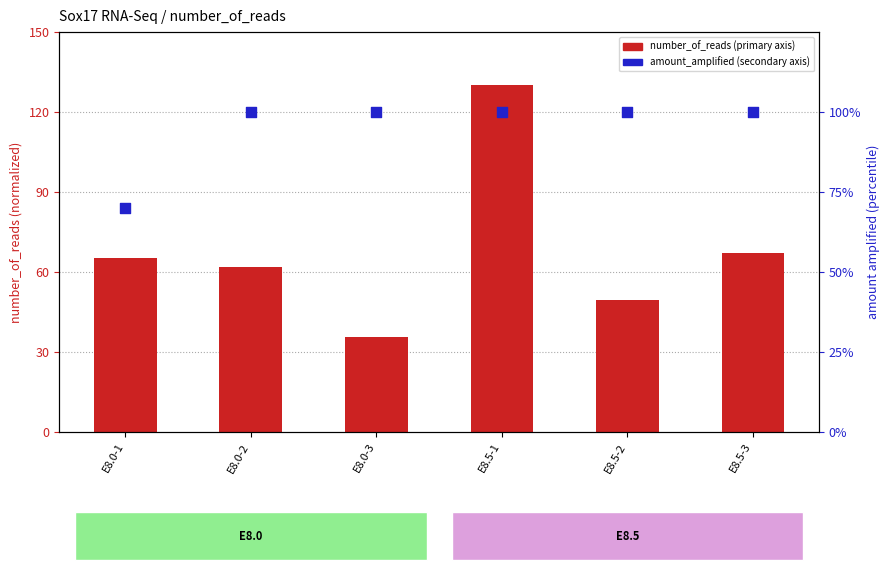

What are all the series names shown in the legend?

number_of_reads, amount_amplified